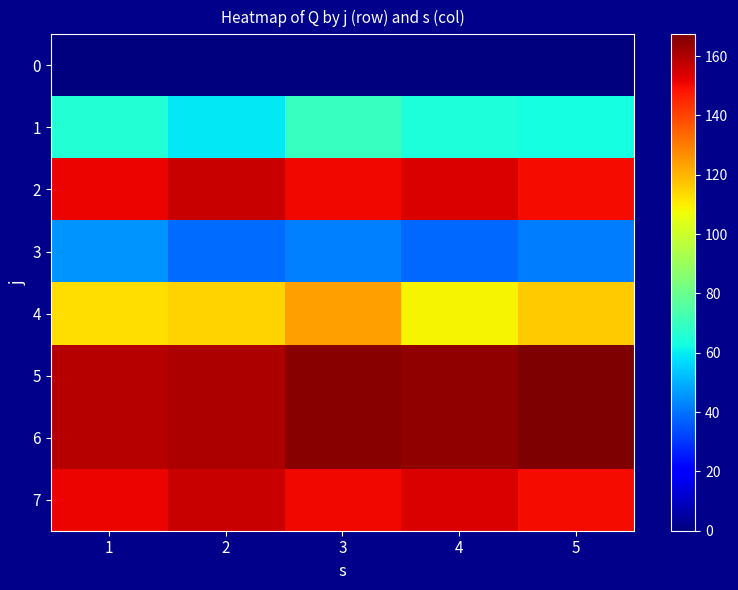

What is the total value across all series at 3?

868.3